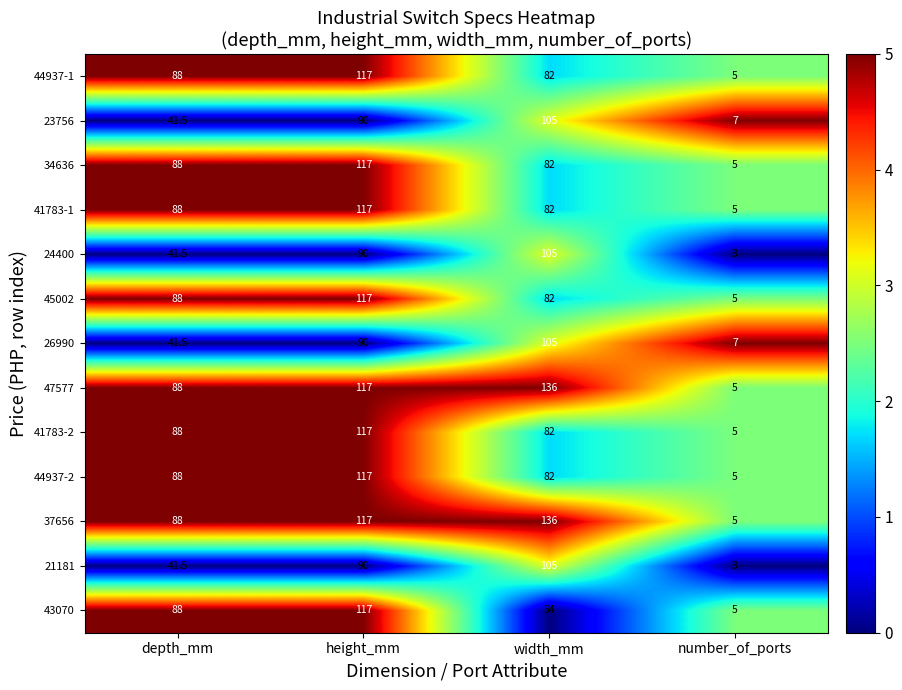

Is the value of 37656 at width_mm greater than the value of 26990 at width_mm?

Yes